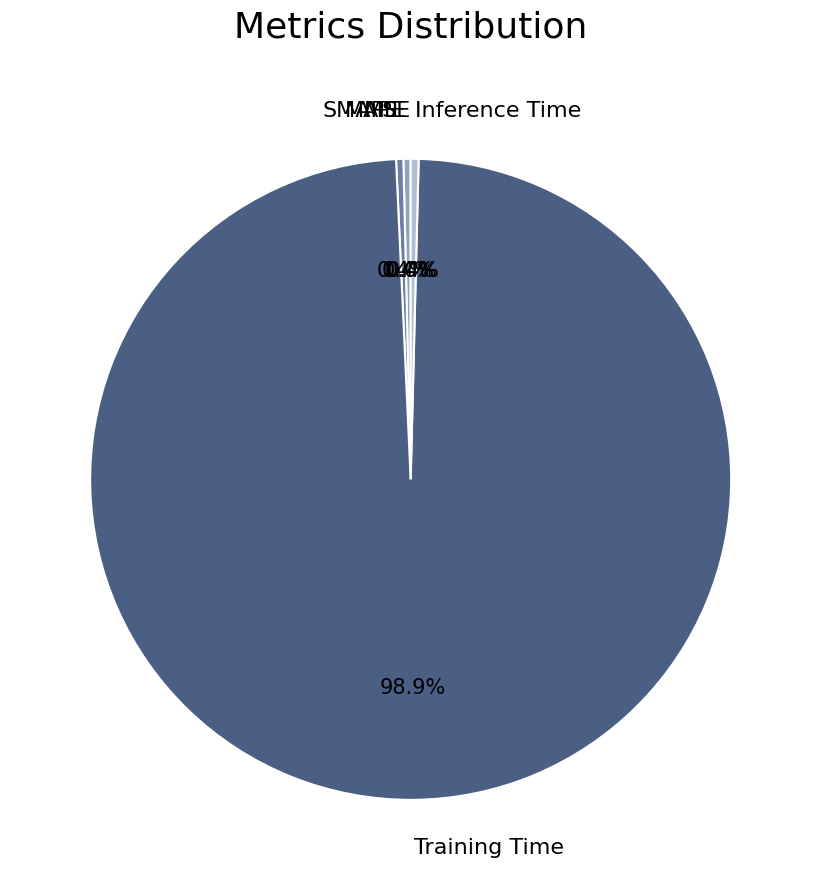

Combined, do SMAPE and Training Time account for over 50%?

Yes